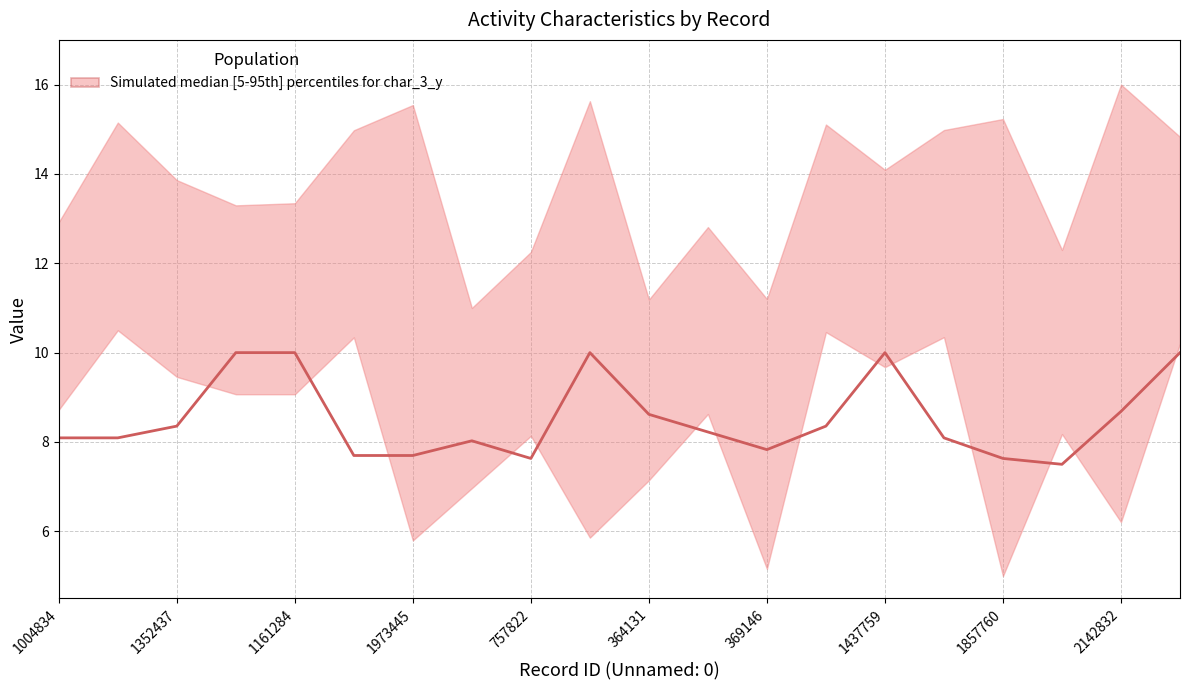

Count the number of categories in the chart.

20